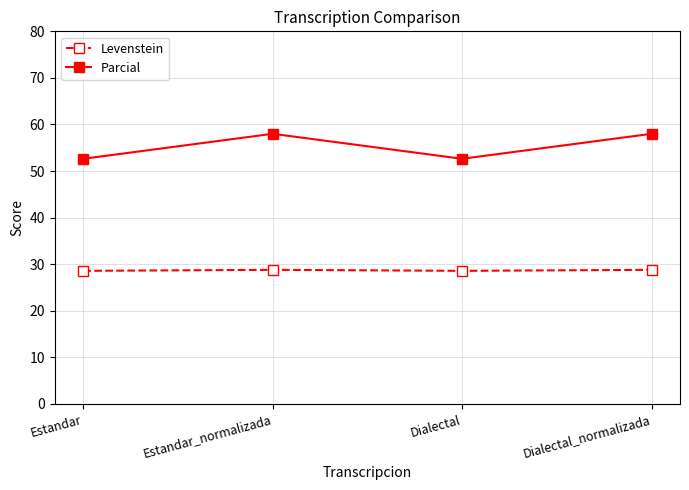

What is the label of the 4th point from the left?

Dialectal_normalizada